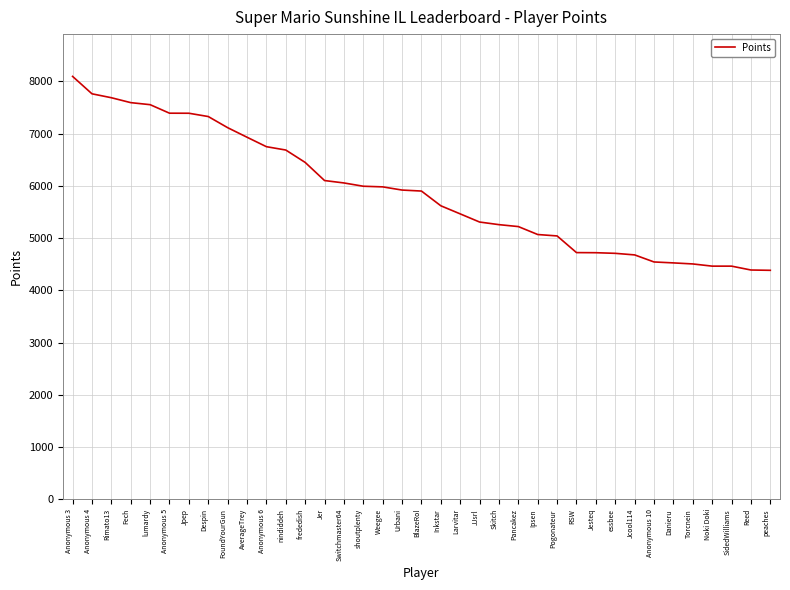

What is the difference between the maximum and minimum values?

3711